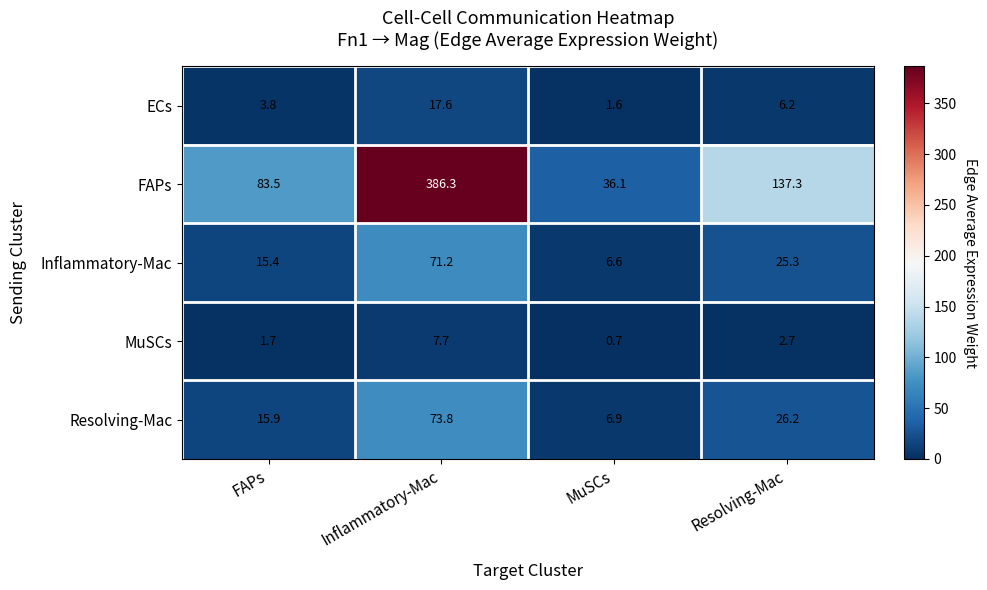

Read the FAPs value at MuSCs.

36.1